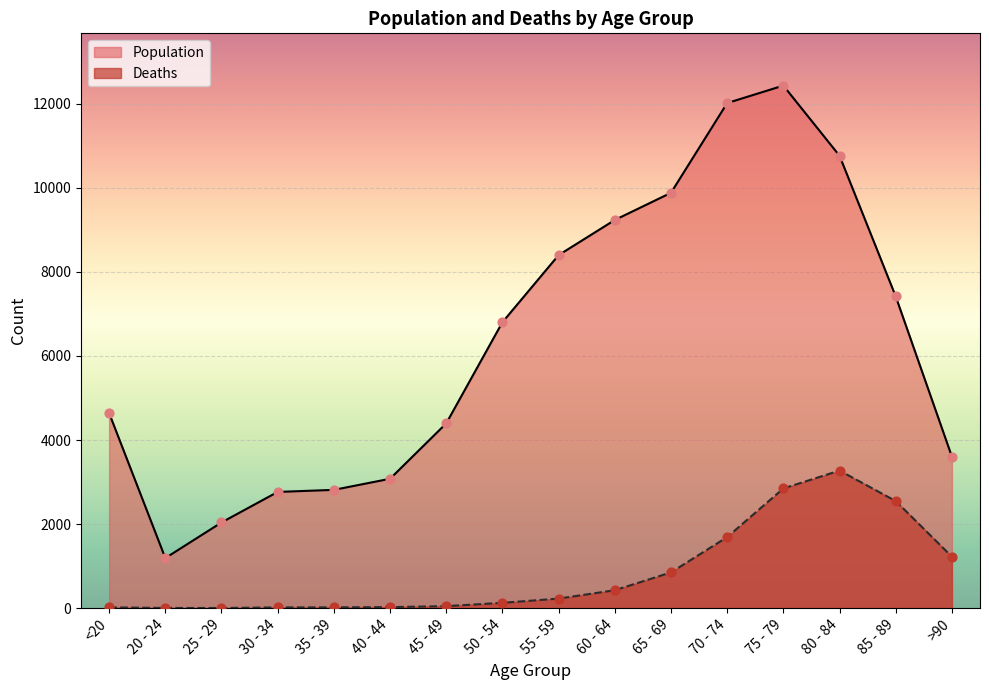

At how many categories does at least one series exceed 12257?

1